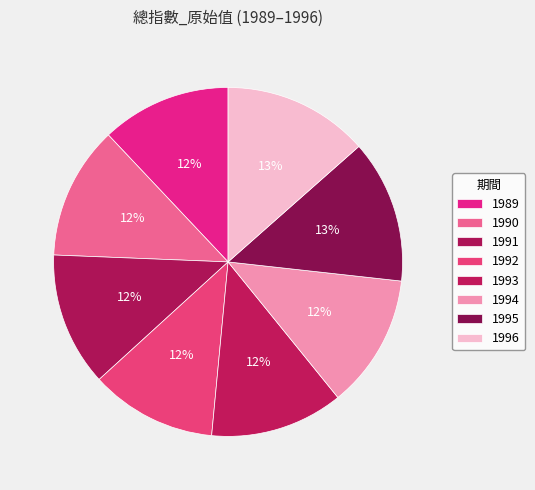

Does 1993 represent more than half of the total?

No